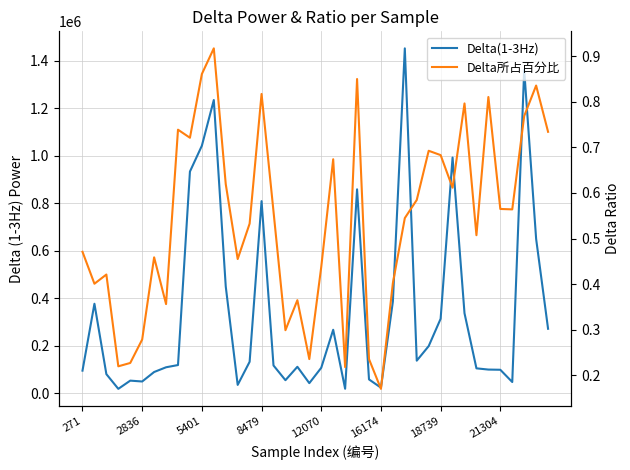

True or false: Delta(1-3Hz) has more than 0 interior local peaks.

True